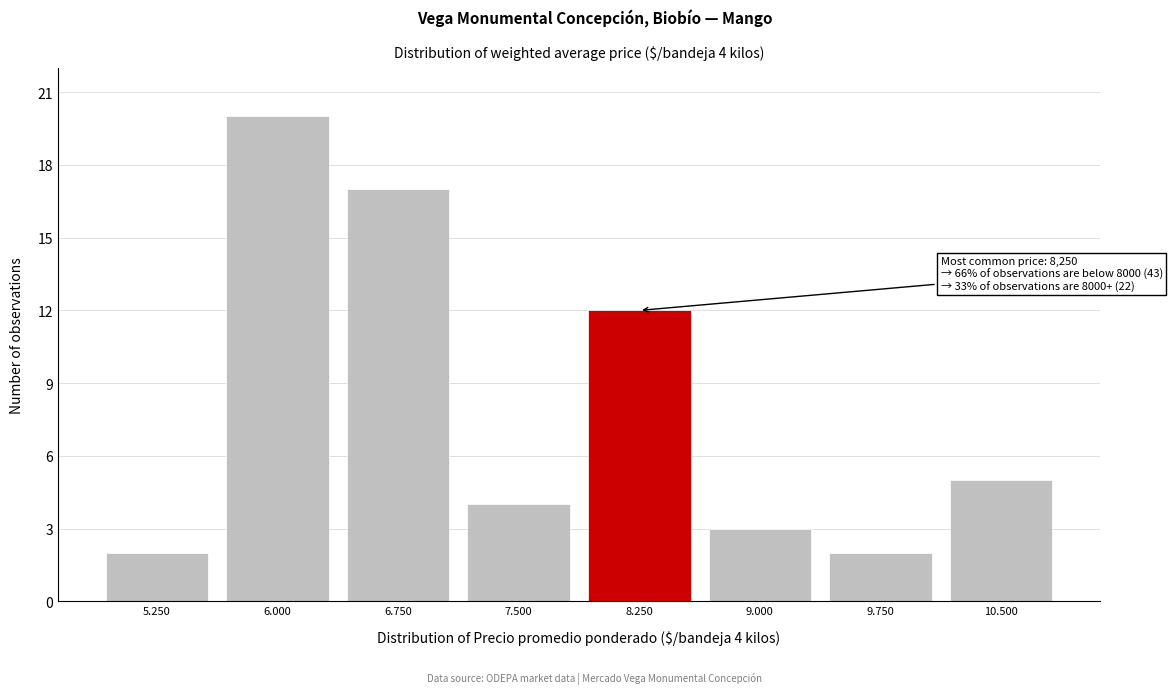

Reading right to left, what are all the values shown in this chart?

10.500=5	9.750=2	9.000=3	8.250=12	7.500=4	6.750=17	6.000=20	5.250=2